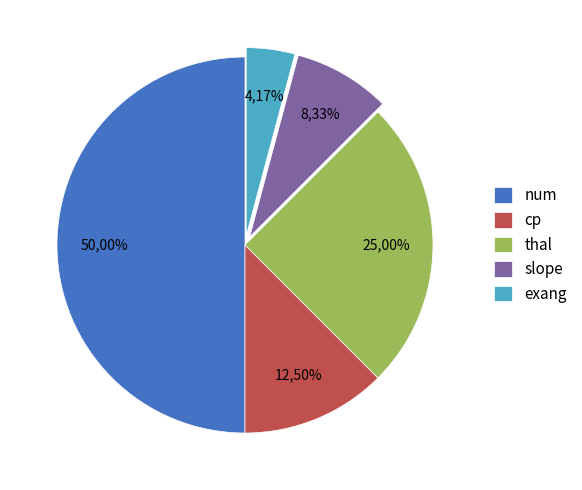

What percentage do num and thal together represent?

75.0%